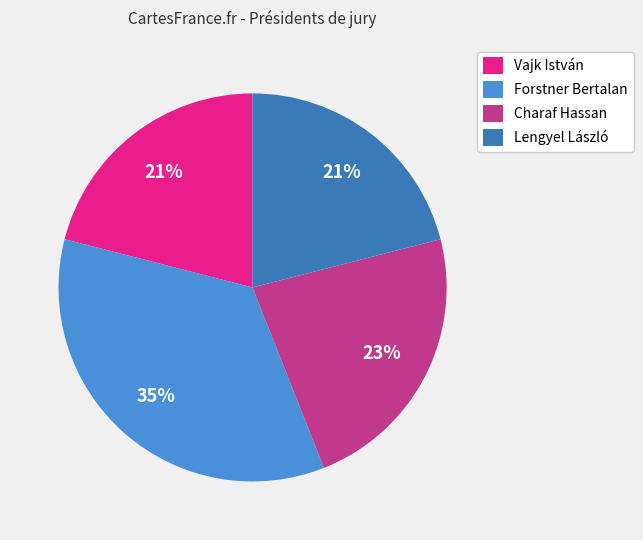

True or false: Lengyel László accounts for 21% of the total.

True